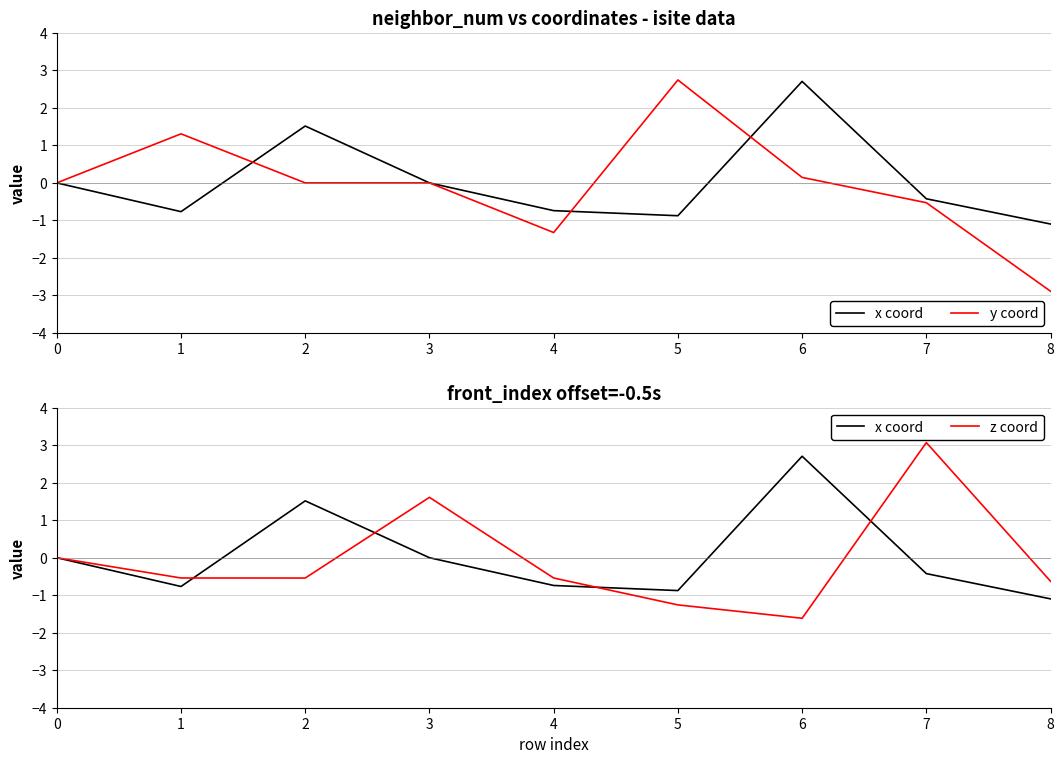

Reading left to right, transcribe all the data shown in this chart.

x coord: 0=0.0	1=-0.8	2=1.5	3=-0.0	4=-0.7	5=-0.9	6=2.7	7=-0.4	8=-1.1
y coord: 0=0.0	1=1.3	2=0.0	3=0.0	4=-1.3	5=2.7	6=0.1	7=-0.5	8=-2.9
z coord: 0=0.0	1=-0.5	2=-0.5	3=1.6	4=-0.5	5=-1.3	6=-1.6	7=3.1	8=-0.6